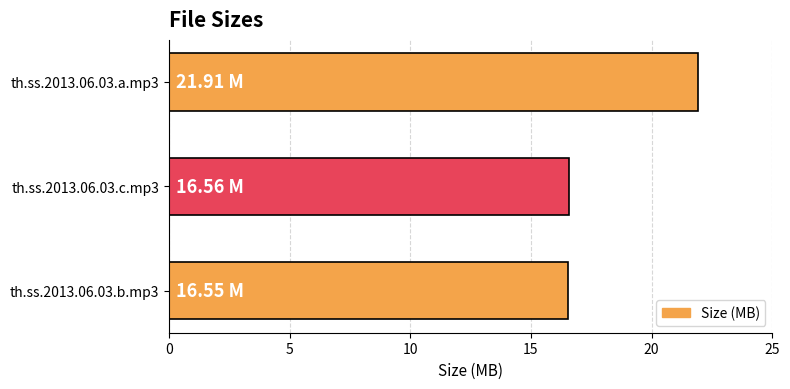

Which has a higher value, th.ss.2013.06.03.b.mp3 or th.ss.2013.06.03.a.mp3?

th.ss.2013.06.03.a.mp3